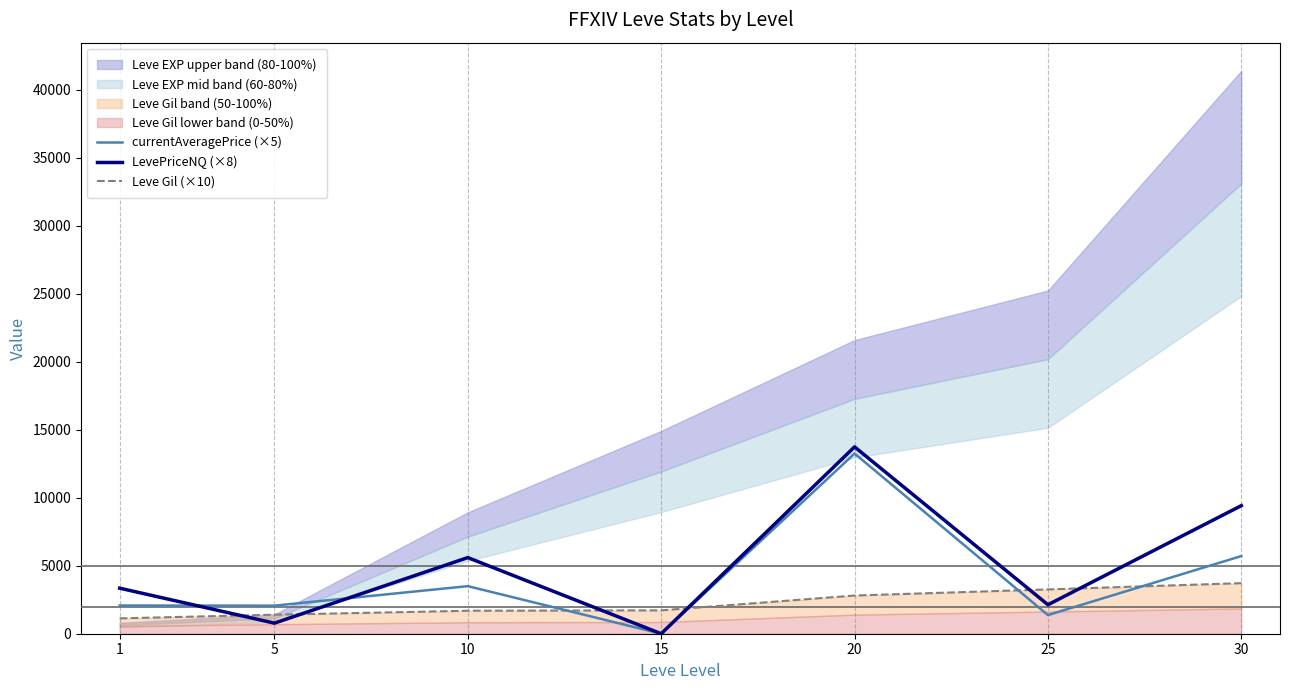

Which series ends up on top after the final intersection of Leve Gil (×10) and currentAveragePrice (×5)?

currentAveragePrice (×5)